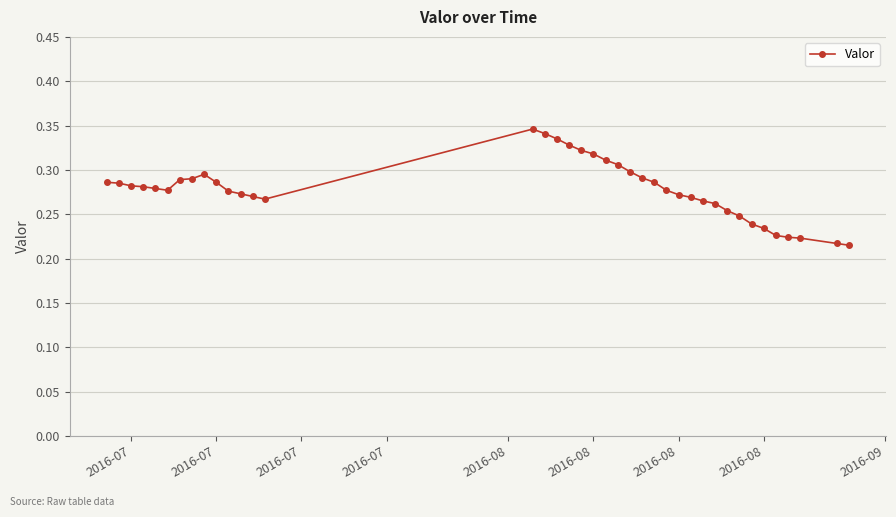

Count the values in the range 0 to 1.

39